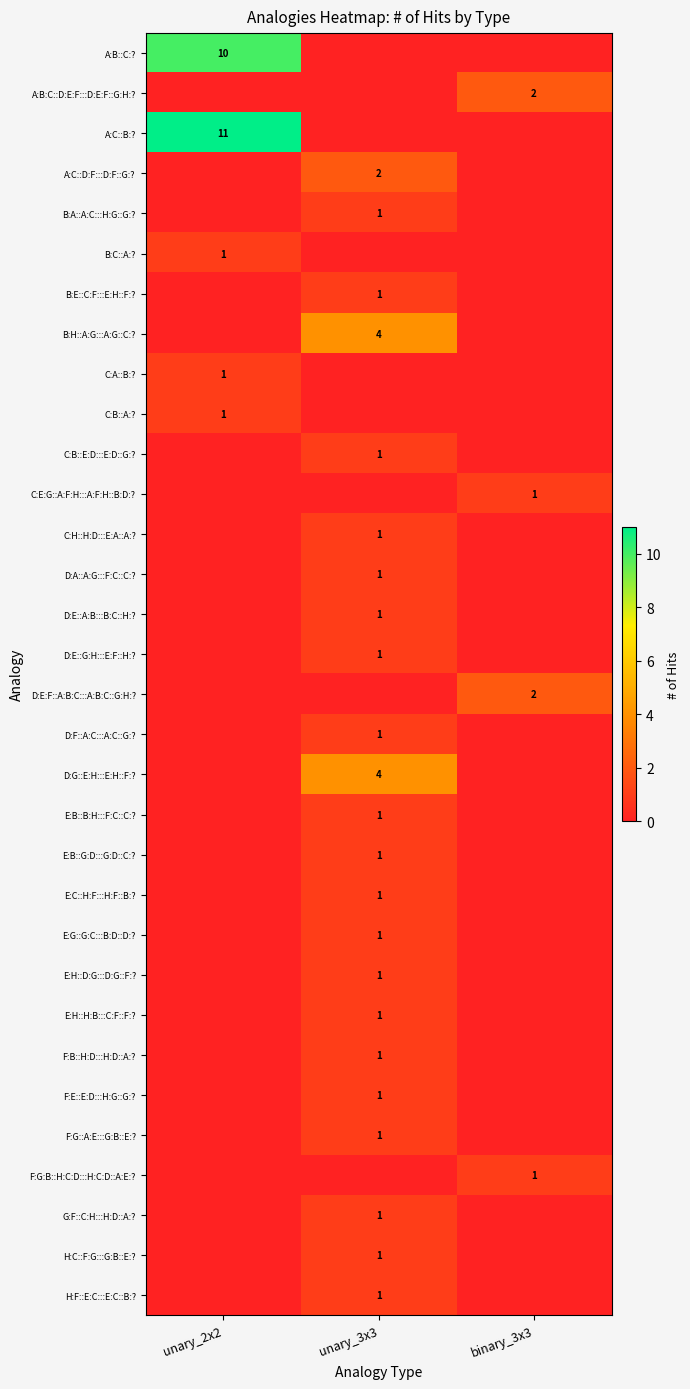

How many categories are shown in the chart?

3